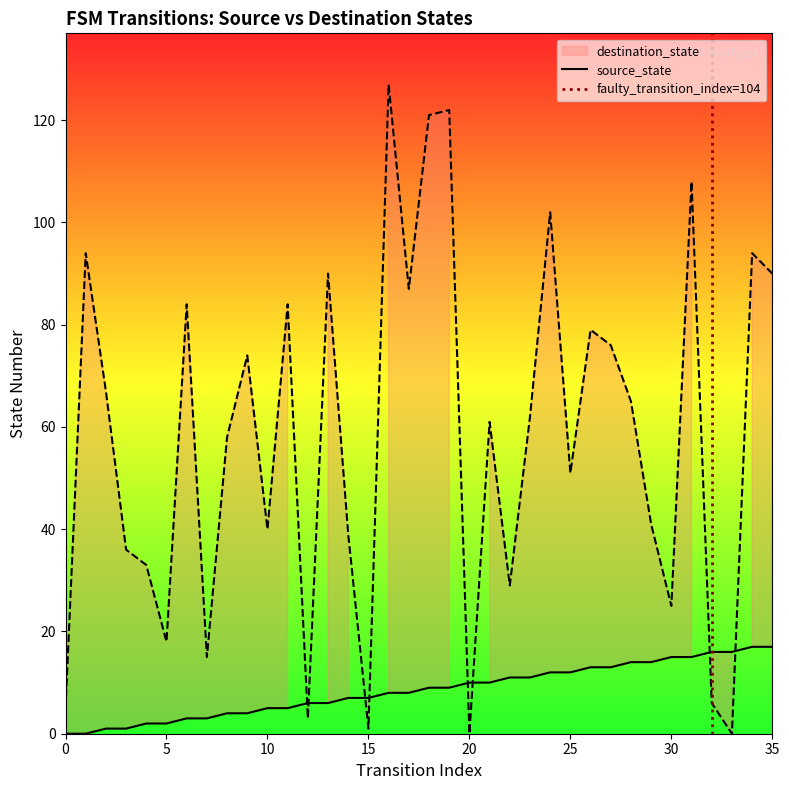

What is the difference between the source_state values at 12 and 15?

1